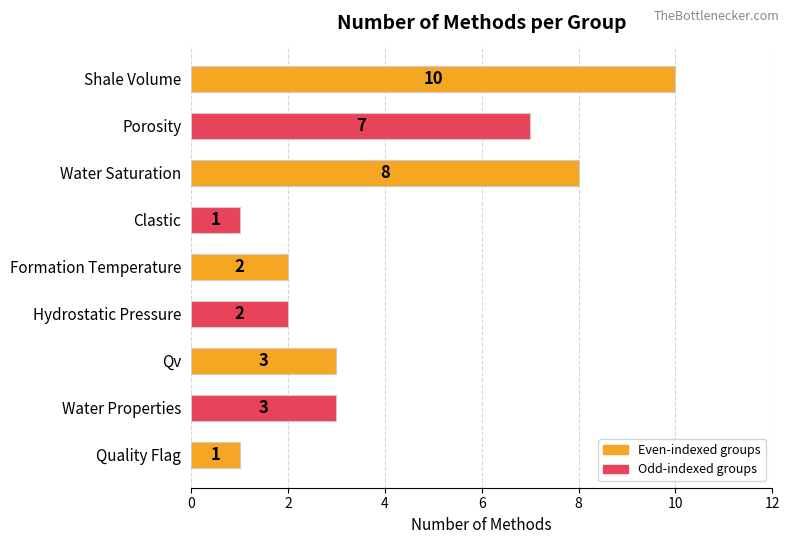

What is the ratio of the value at Hydrostatic Pressure to the value at Quality Flag?

2.0